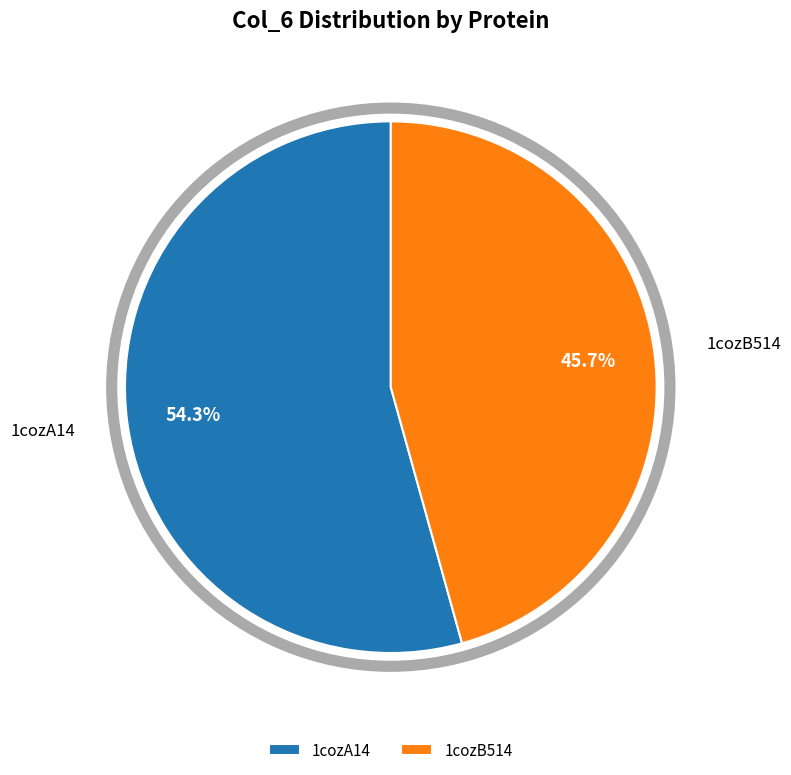

Does 1cozB514 represent more than half of the total?

No